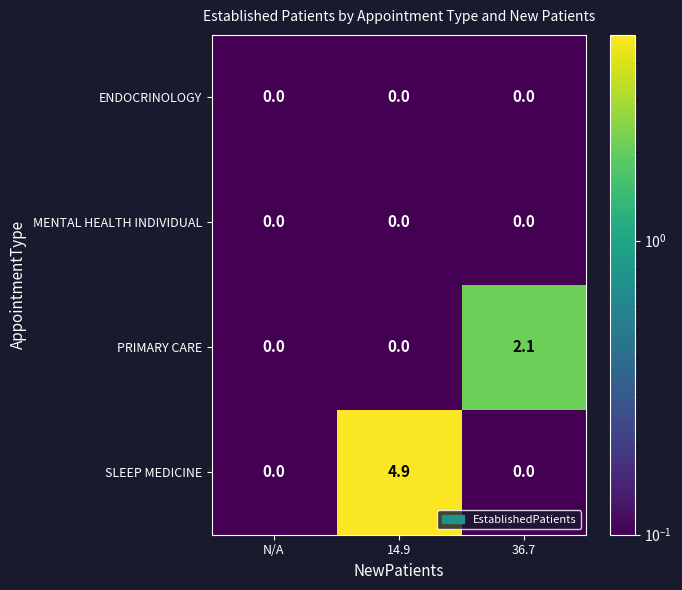

How many distinct data groups are displayed?

4